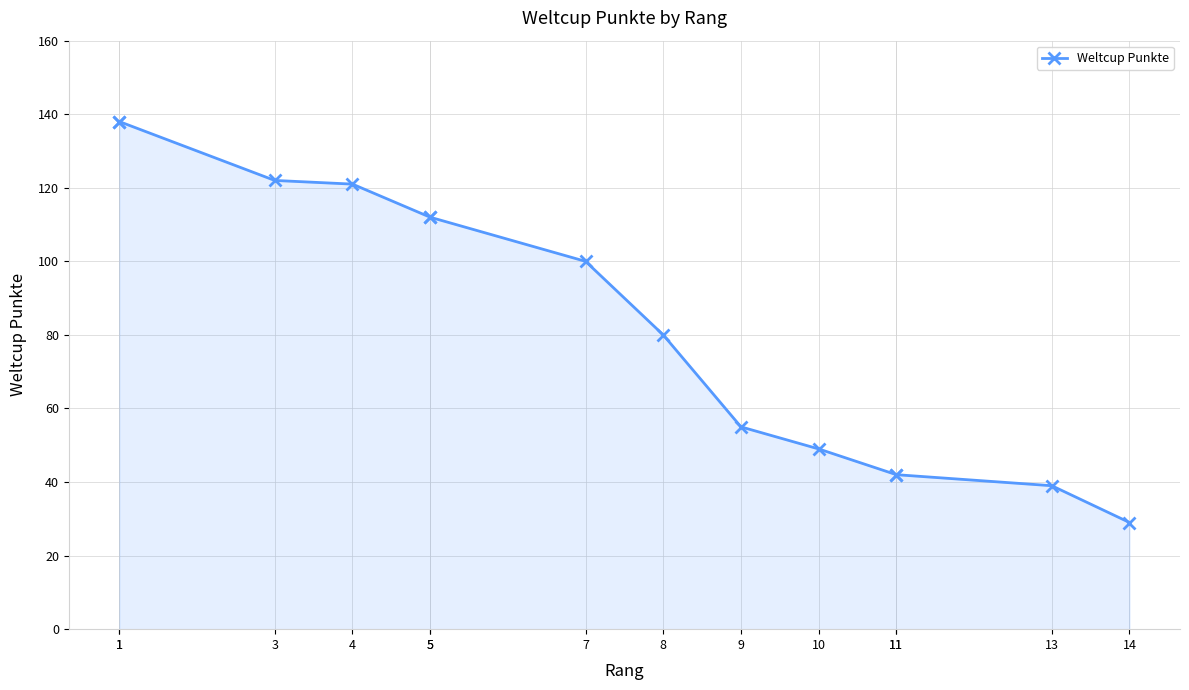

What value does the data have at 14, to the nearest 10?

30